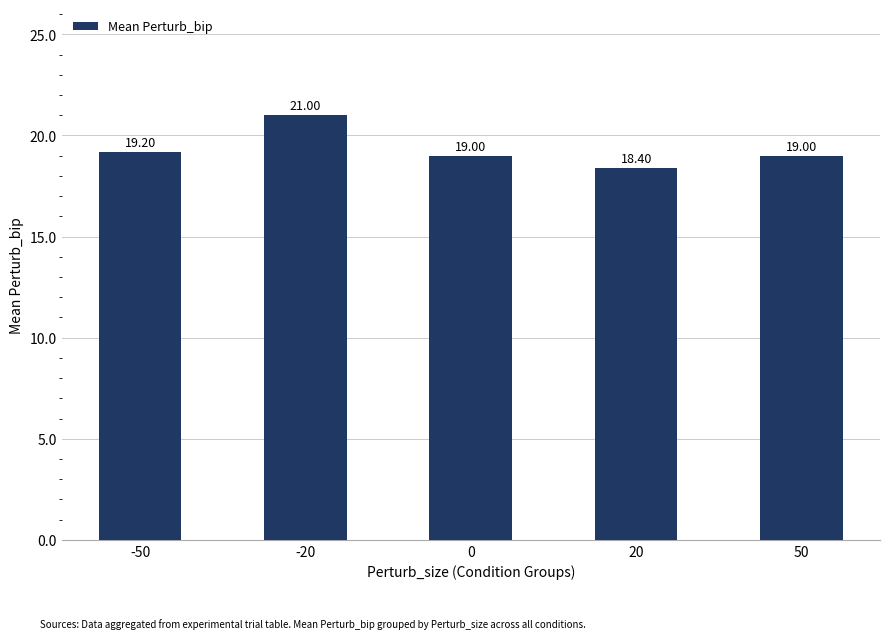

Reading left to right, what are all the values shown in this chart?

19.2	21.0	19.0	18.4	19.0